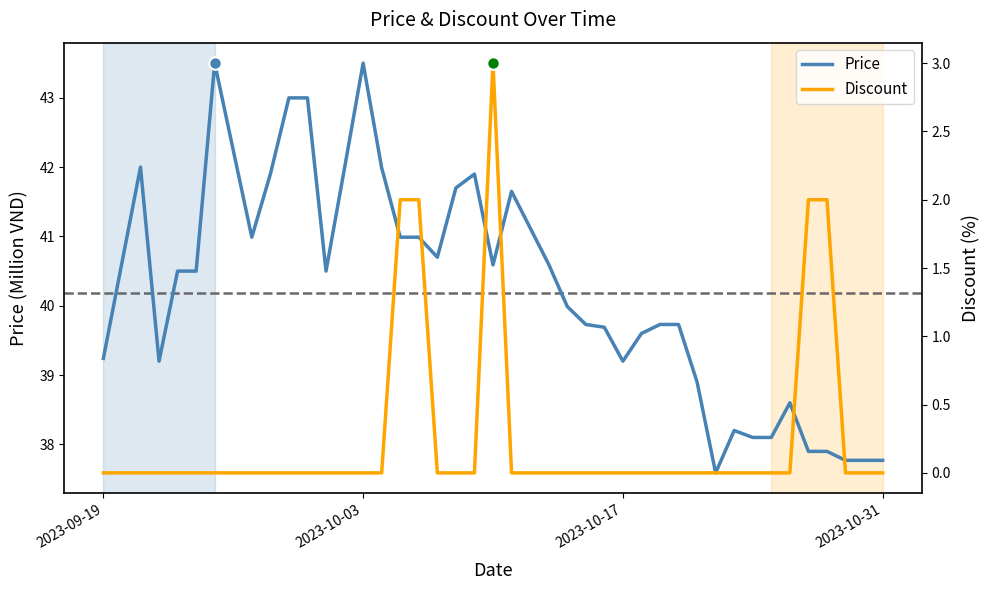

True or false: Discount and Price intersect in this chart.

False